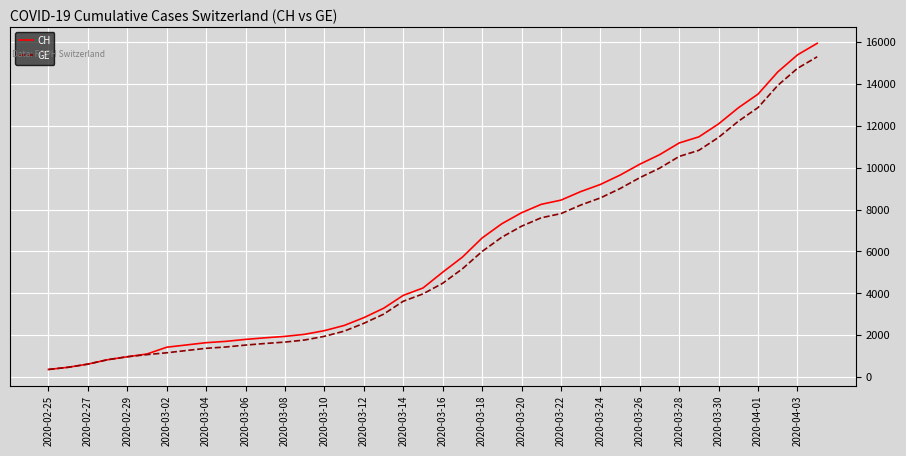

List the series in order of their overall mean, lowest first.

GE, CH